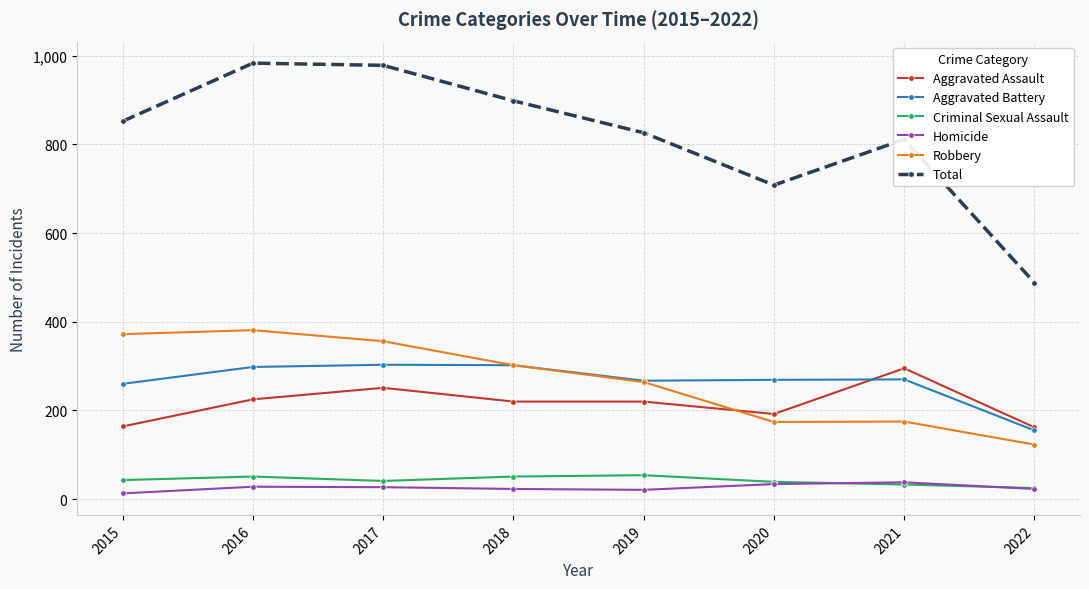

Which series has the largest total across all categories?

Total